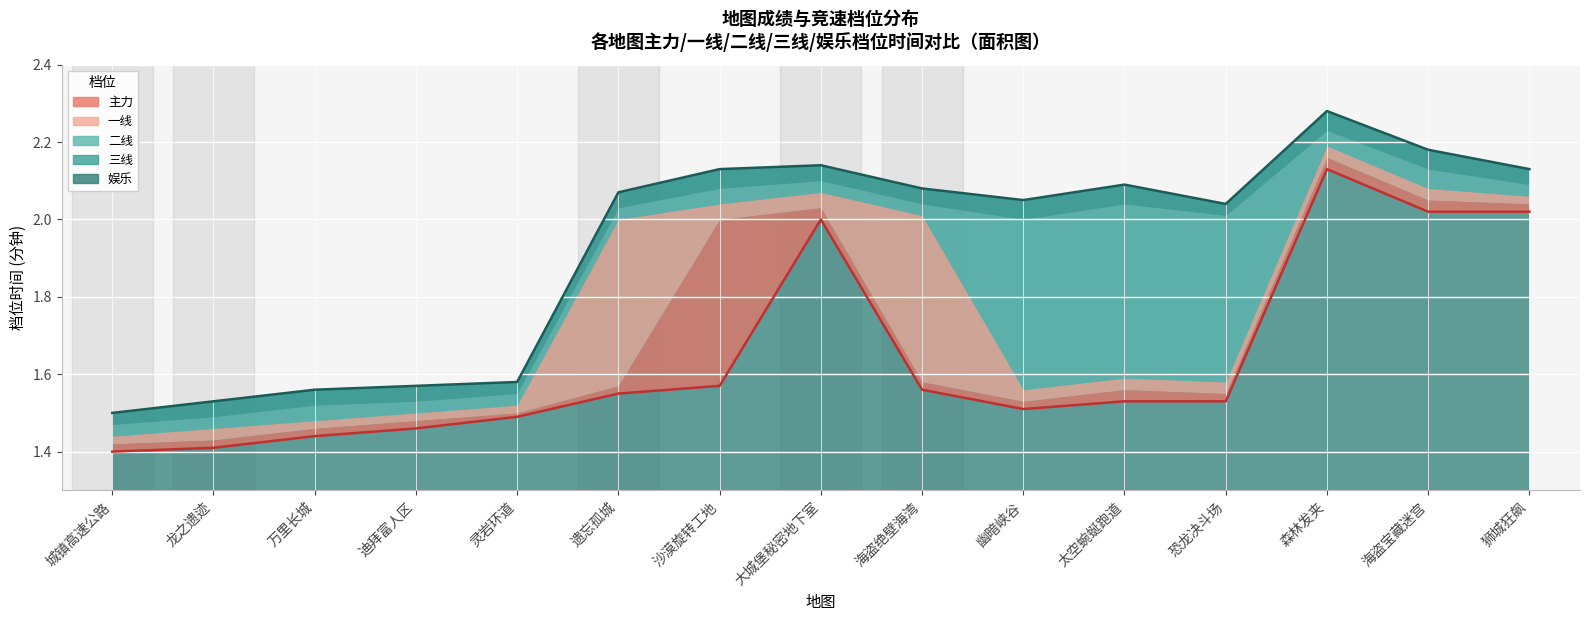

How many lines are shown in the chart?

5